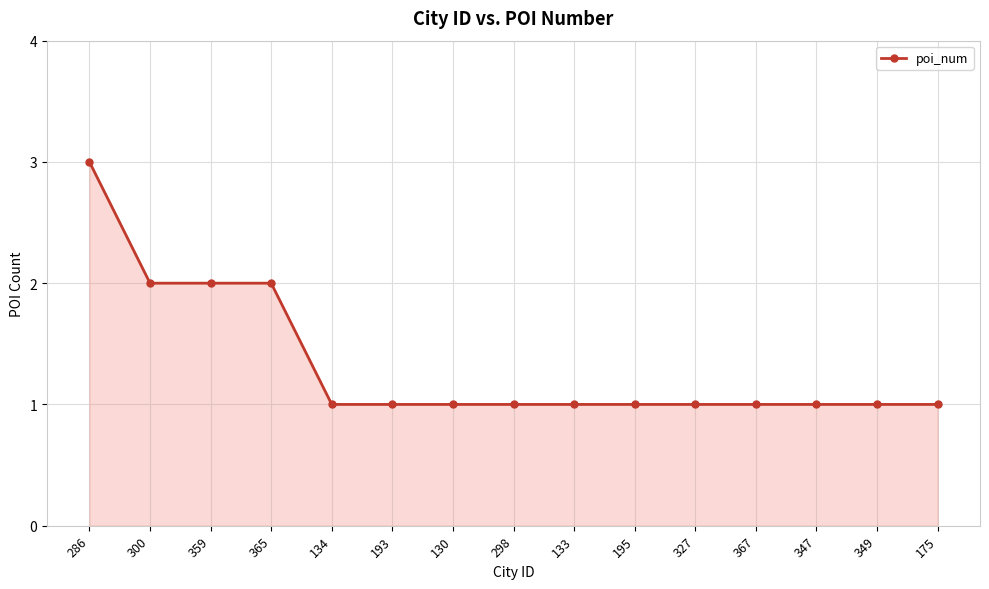

What is the label of the 2nd point from the right?

349